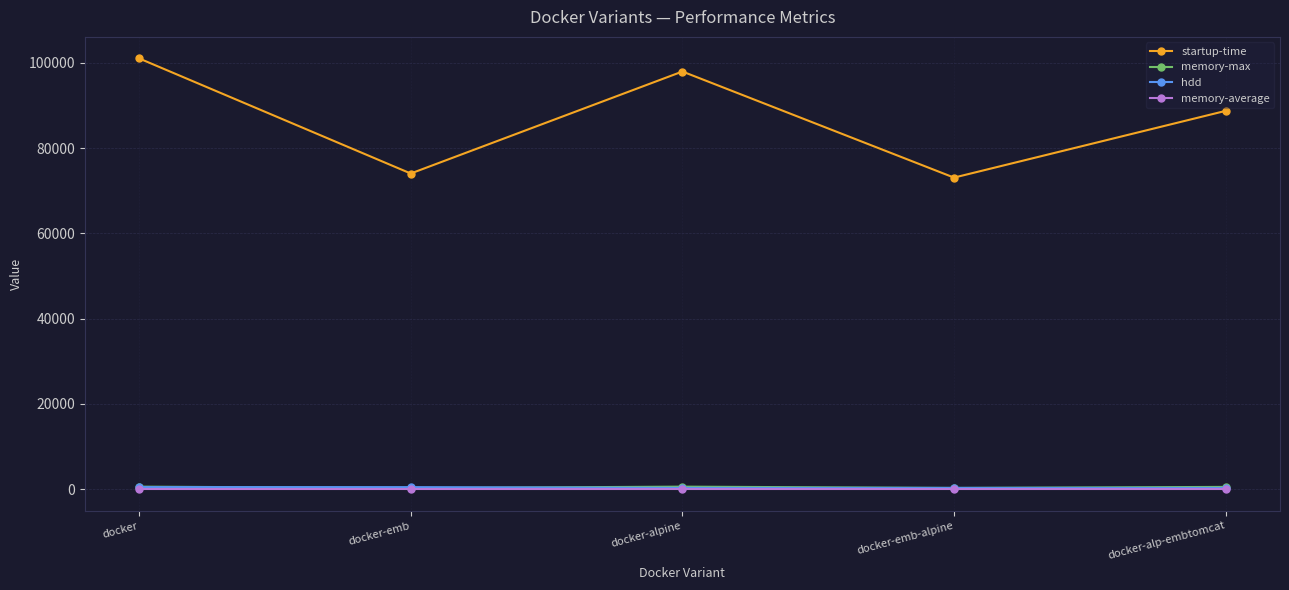

At which label does startup-time reach its peak?

docker